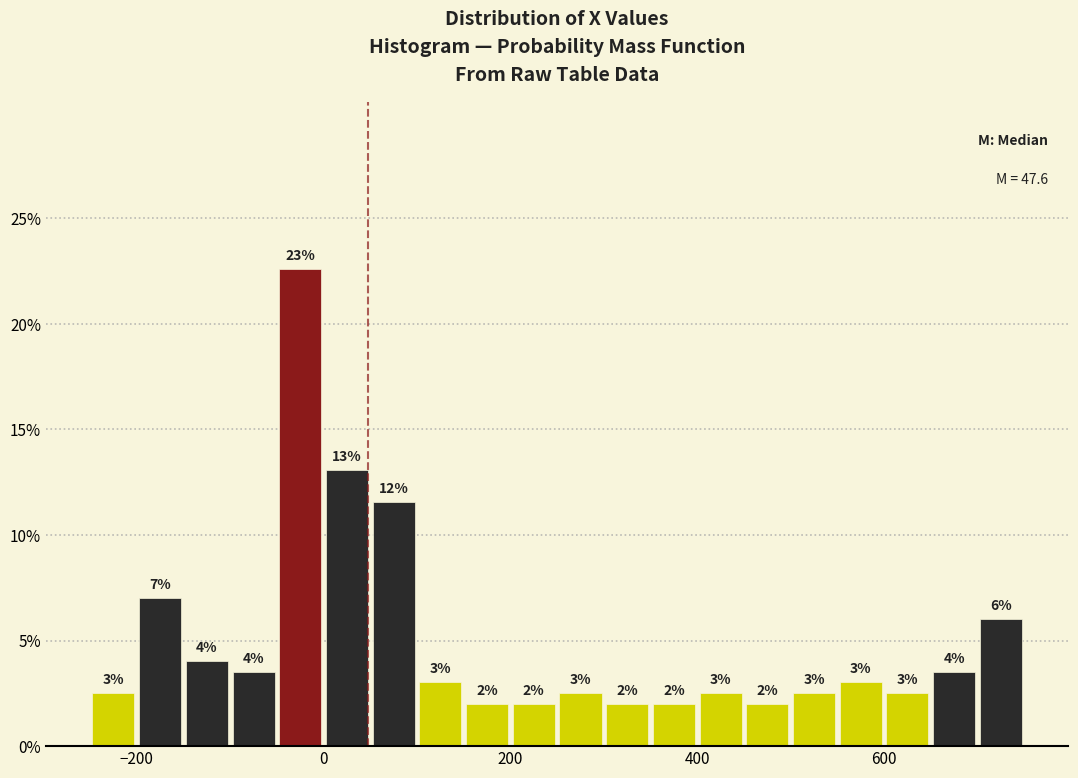

Read against the x-axis, roughly where is the centre of the tallest bar?

-20